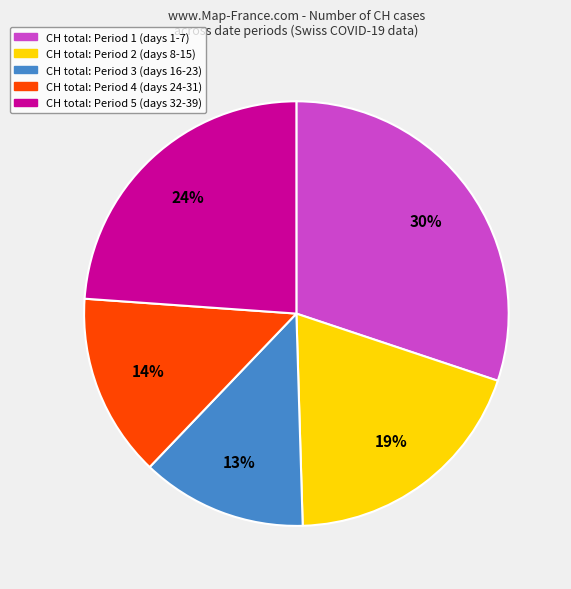

To the nearest percent, what is the average slice percentage?

20%